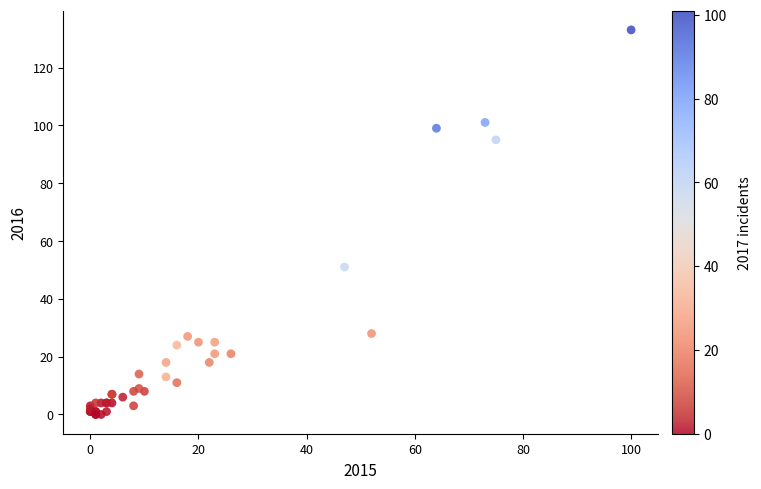

What Y value in the scatter plot is closest to 66?

51